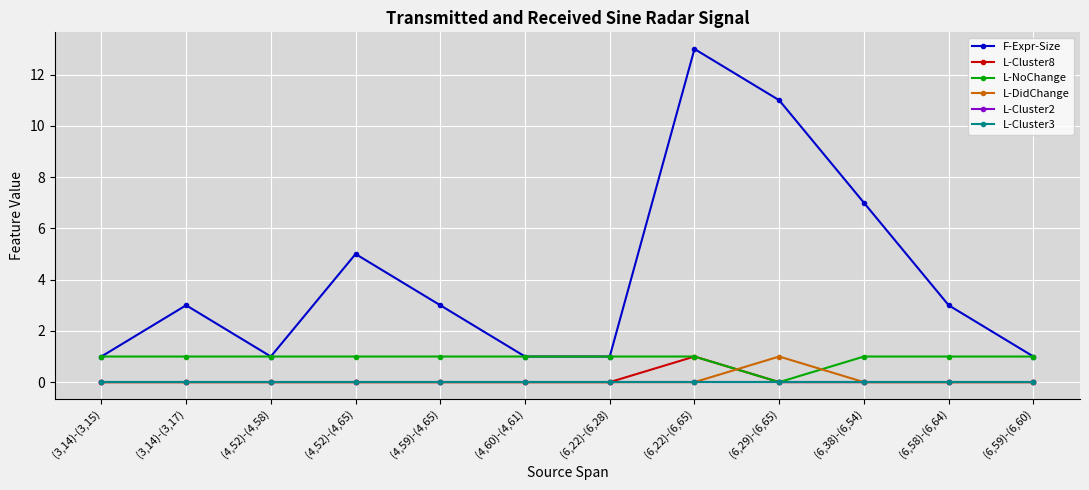

Is this an area chart (filled region under the line)?

No